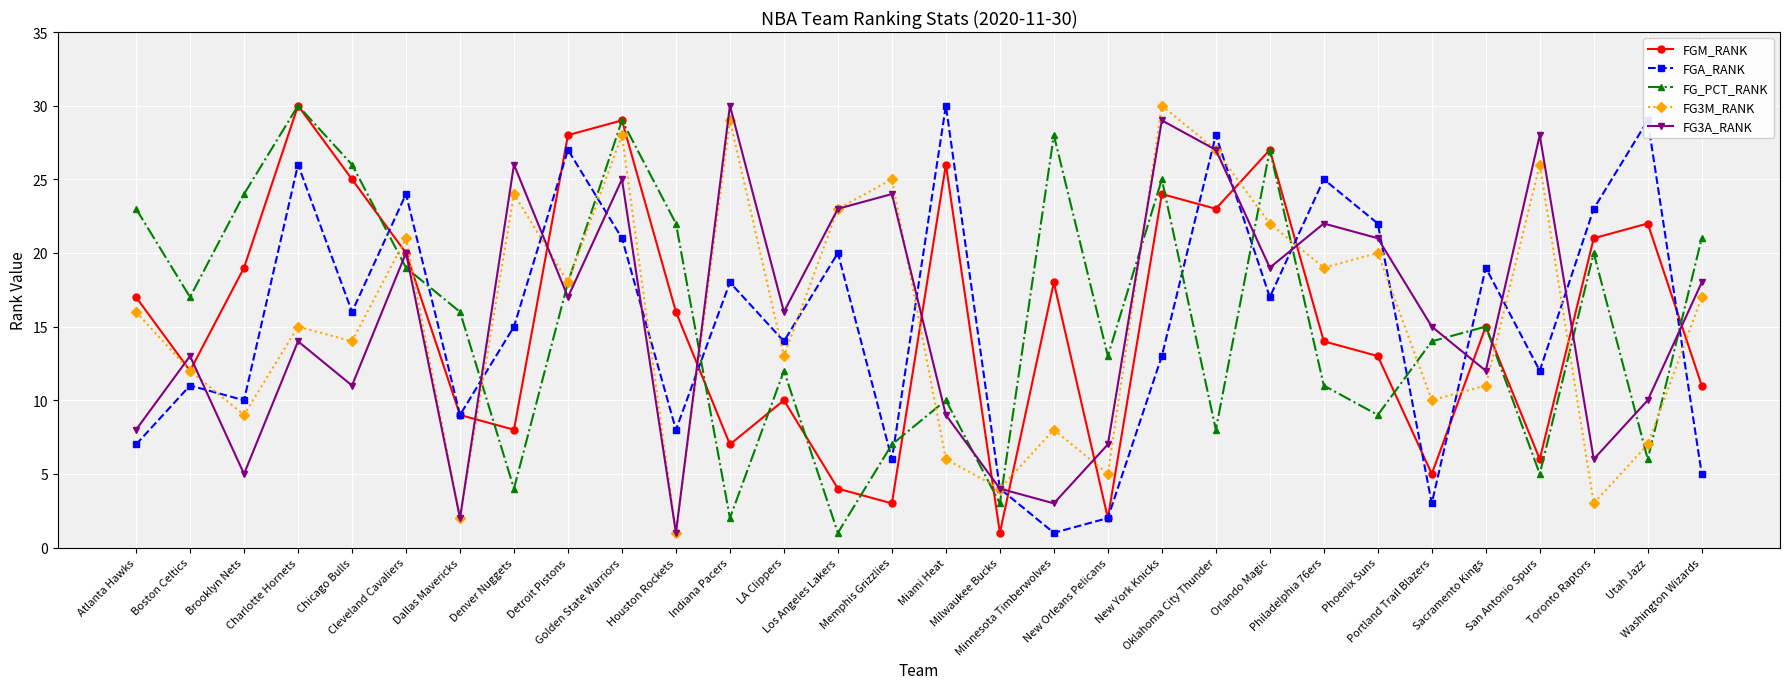

What is the average value of the FGA_RANK series?

16